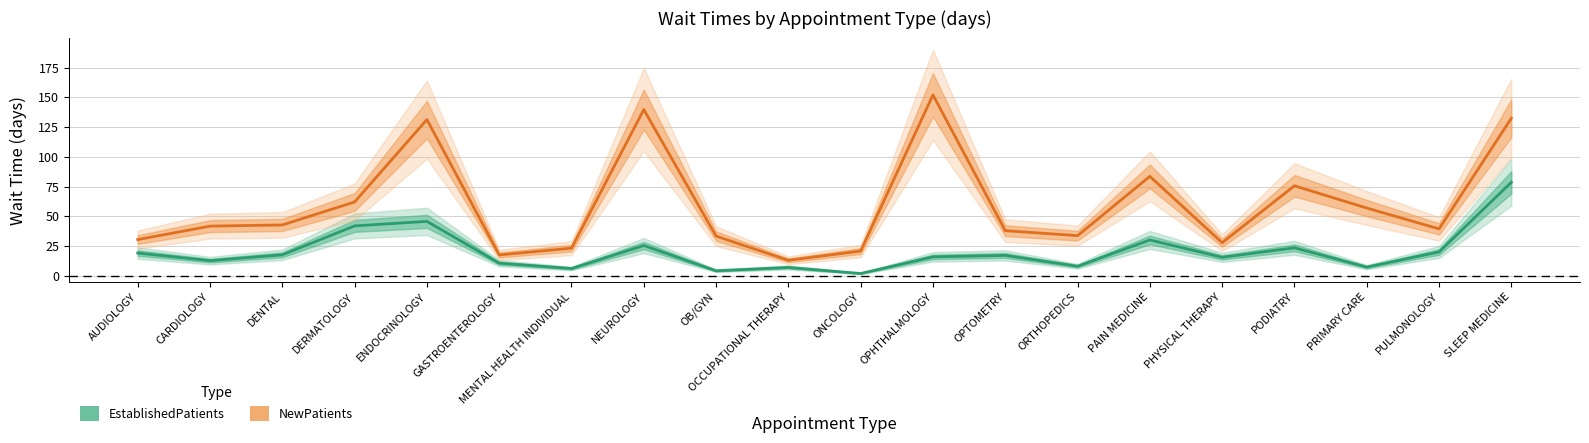

Is it true that EstablishedPatients equals 7.1 at OCCUPATIONAL THERAPY?

True